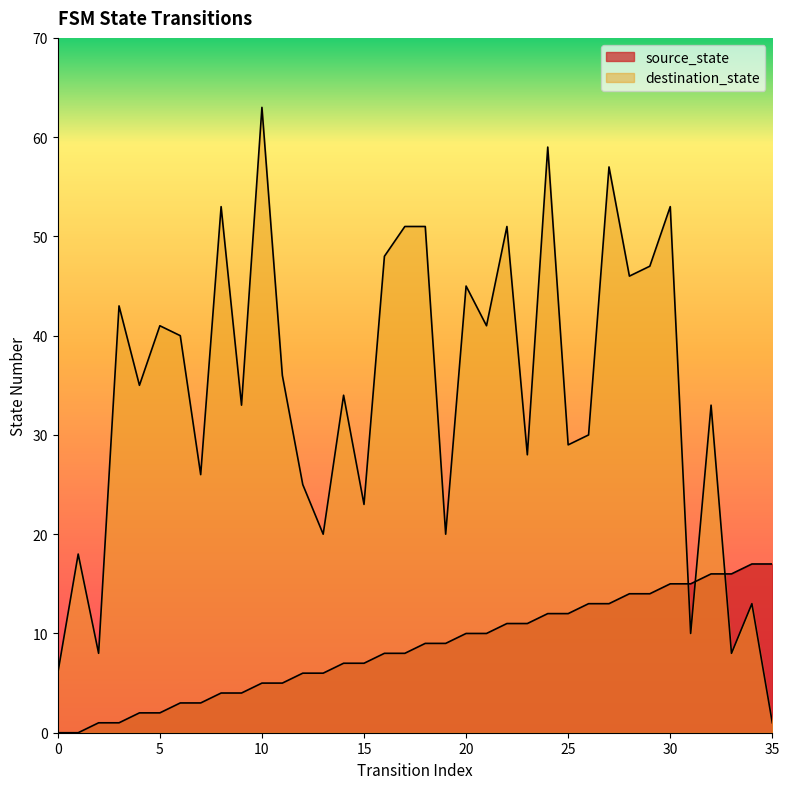

Which category has the lowest value in the destination_state series?

35